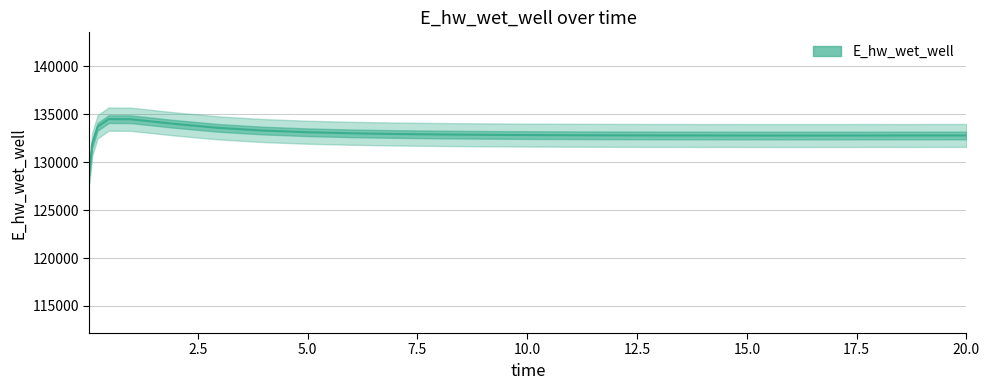

What is the difference between the maximum and minimum values?

5465.3